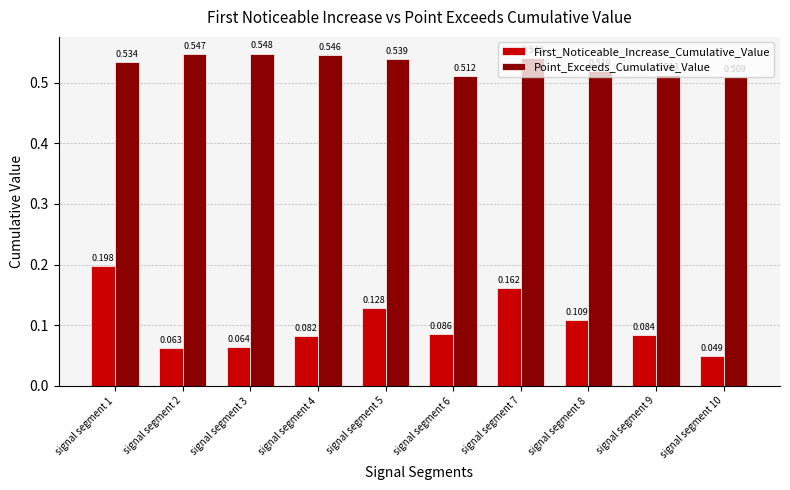

Is the value of Point_Exceeds_Cumulative_Value at signal segment 9 greater than the value of First_Noticeable_Increase_Cumulative_Value at signal segment 7?

Yes